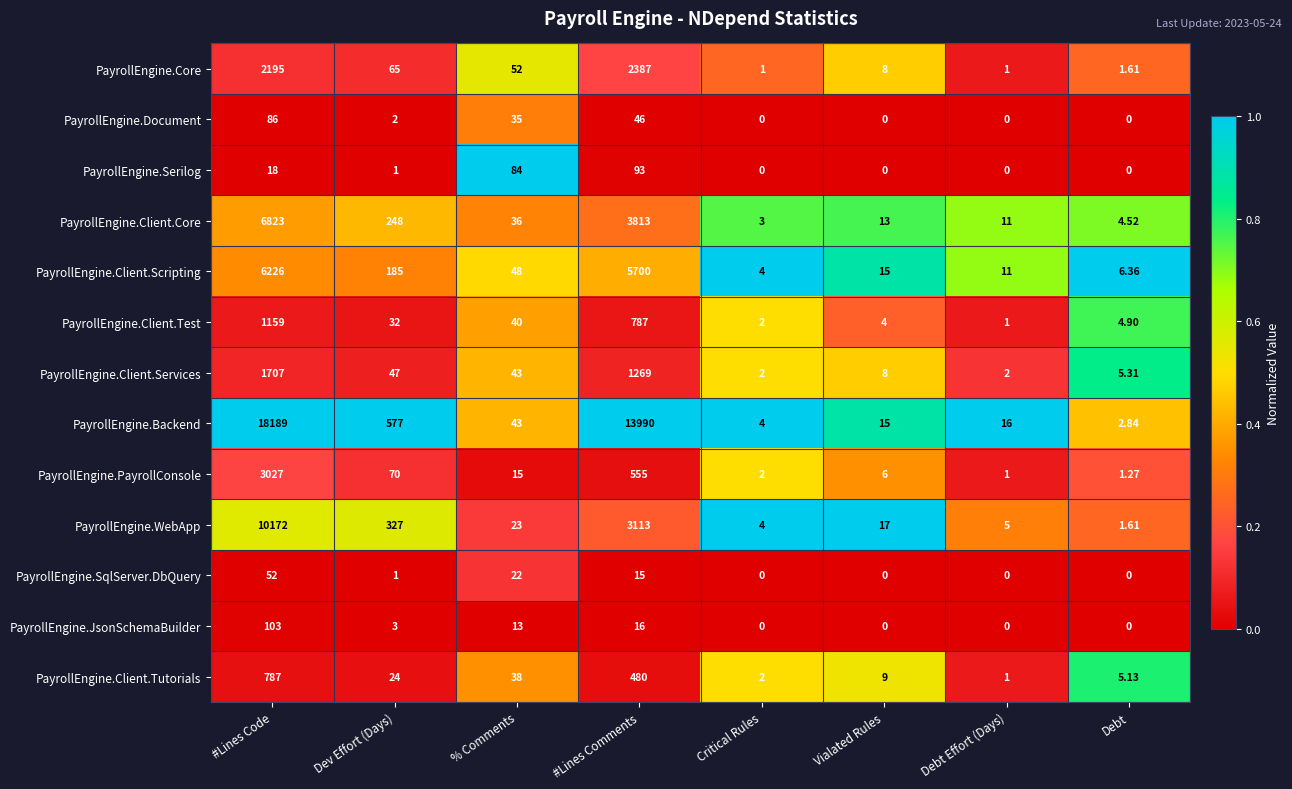

Which category has the highest value across all series?

#Lines Code